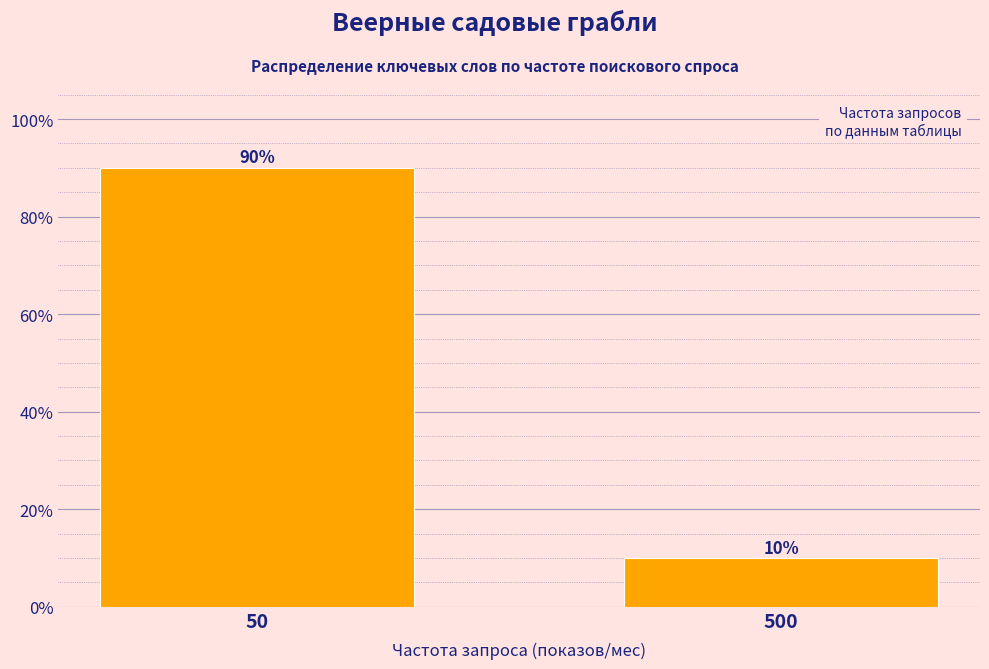

Reading left to right, transcribe all the data shown in this chart.

90	10